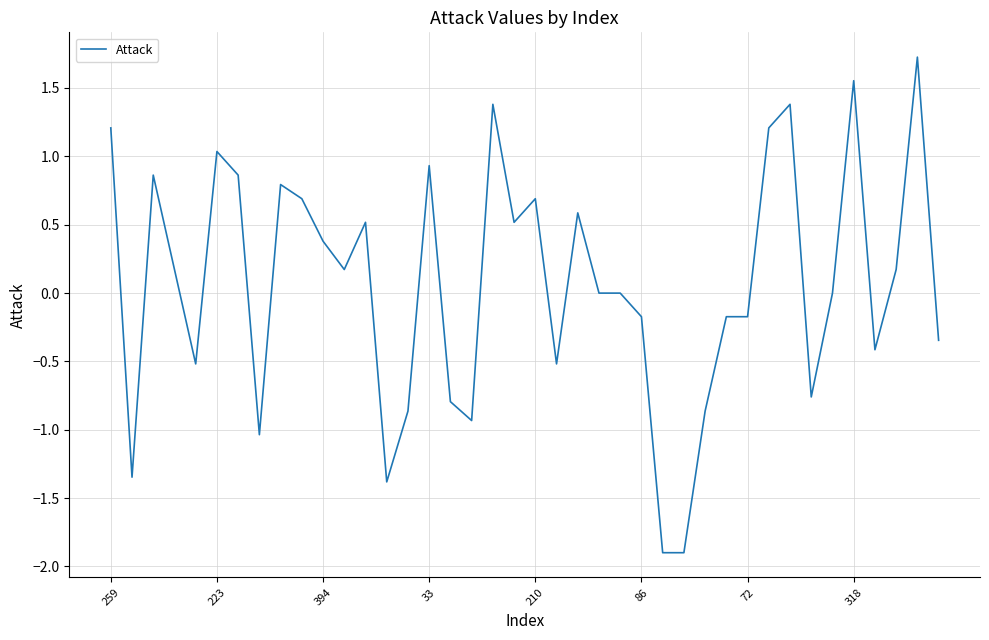

What is the minimum value shown in the chart?

-1.9